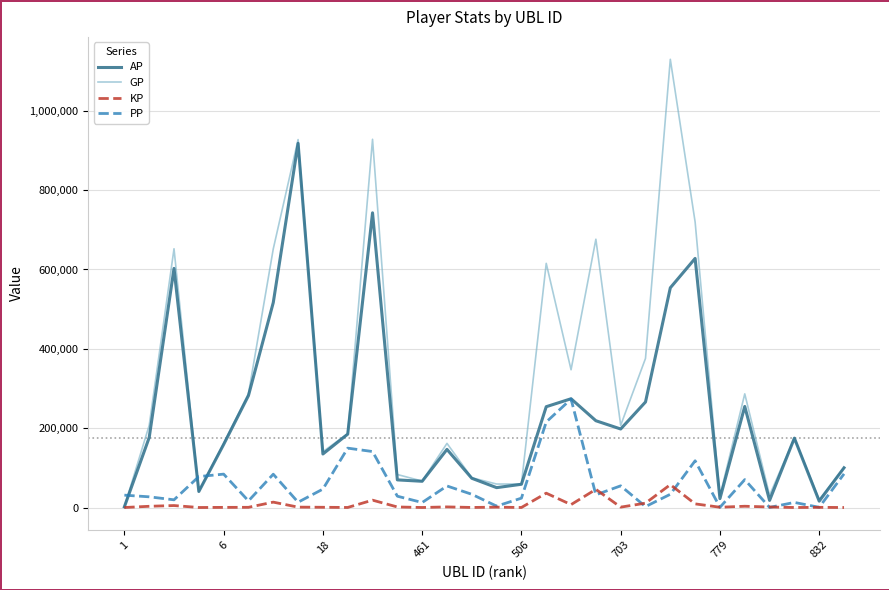

Which series has the widest spread of values?

GP